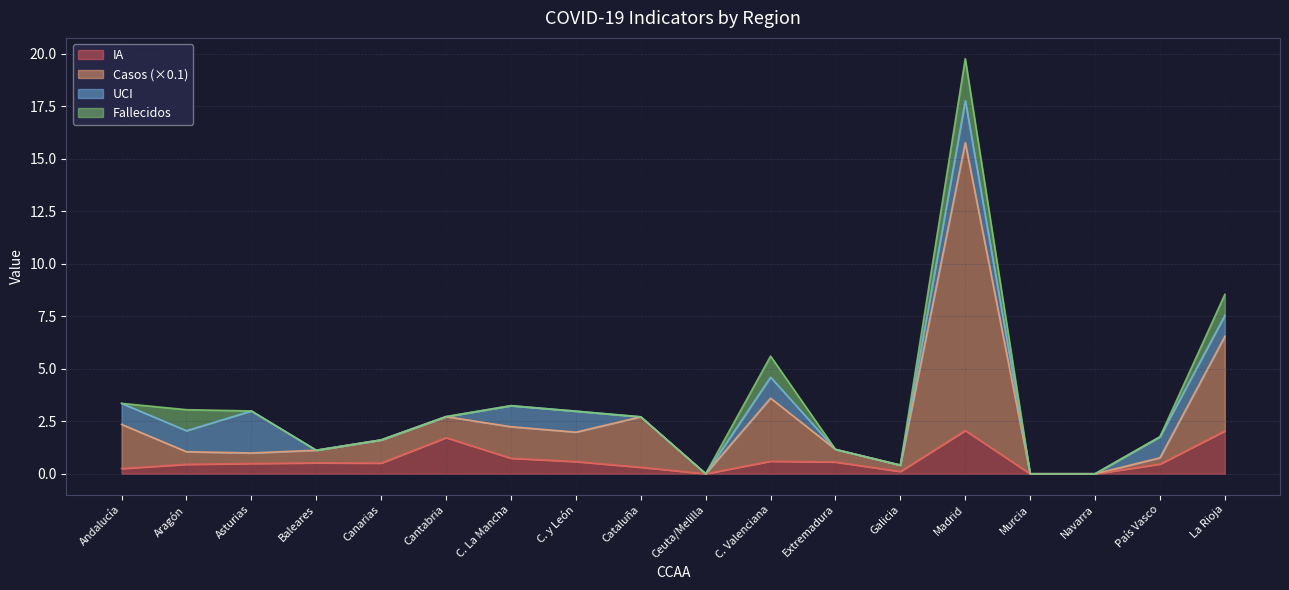

What is the total value across all series at La Rioja?

8.5